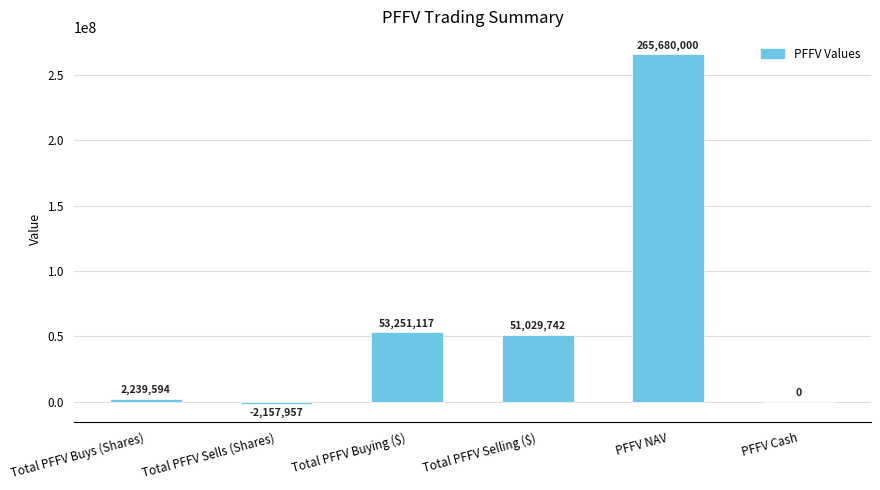

At which label is the value closest to 131761021?

Total PFFV Buying ($)